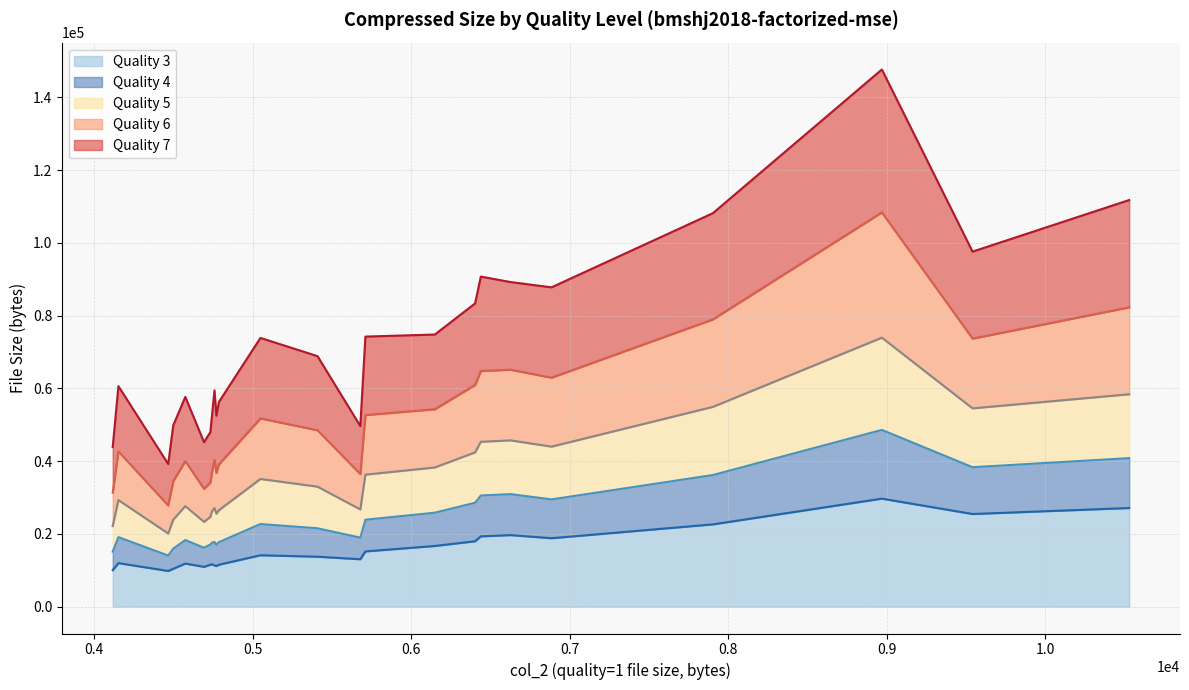

What is the minimum value for Quality 3?

9812